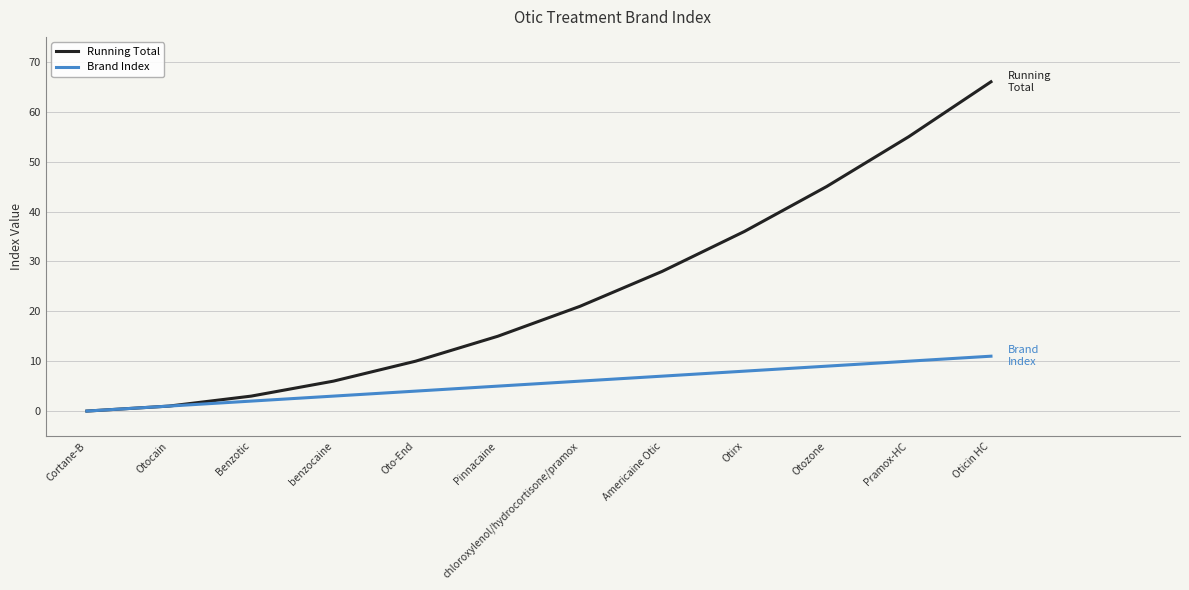

Rank the series at Americaine Otic from lowest to highest value.

Brand Index, Running Total